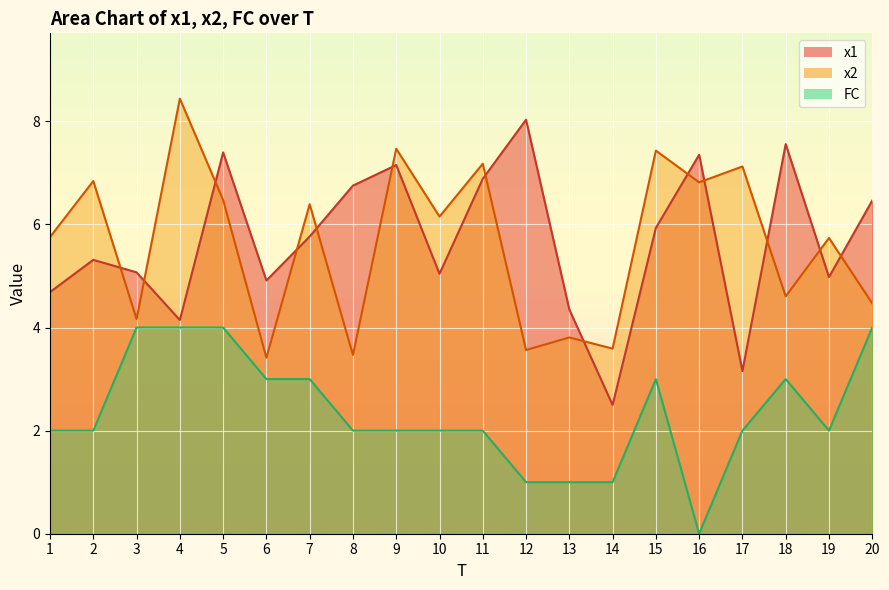

What is the value of the x2 point at the 1st from the left?

5.8